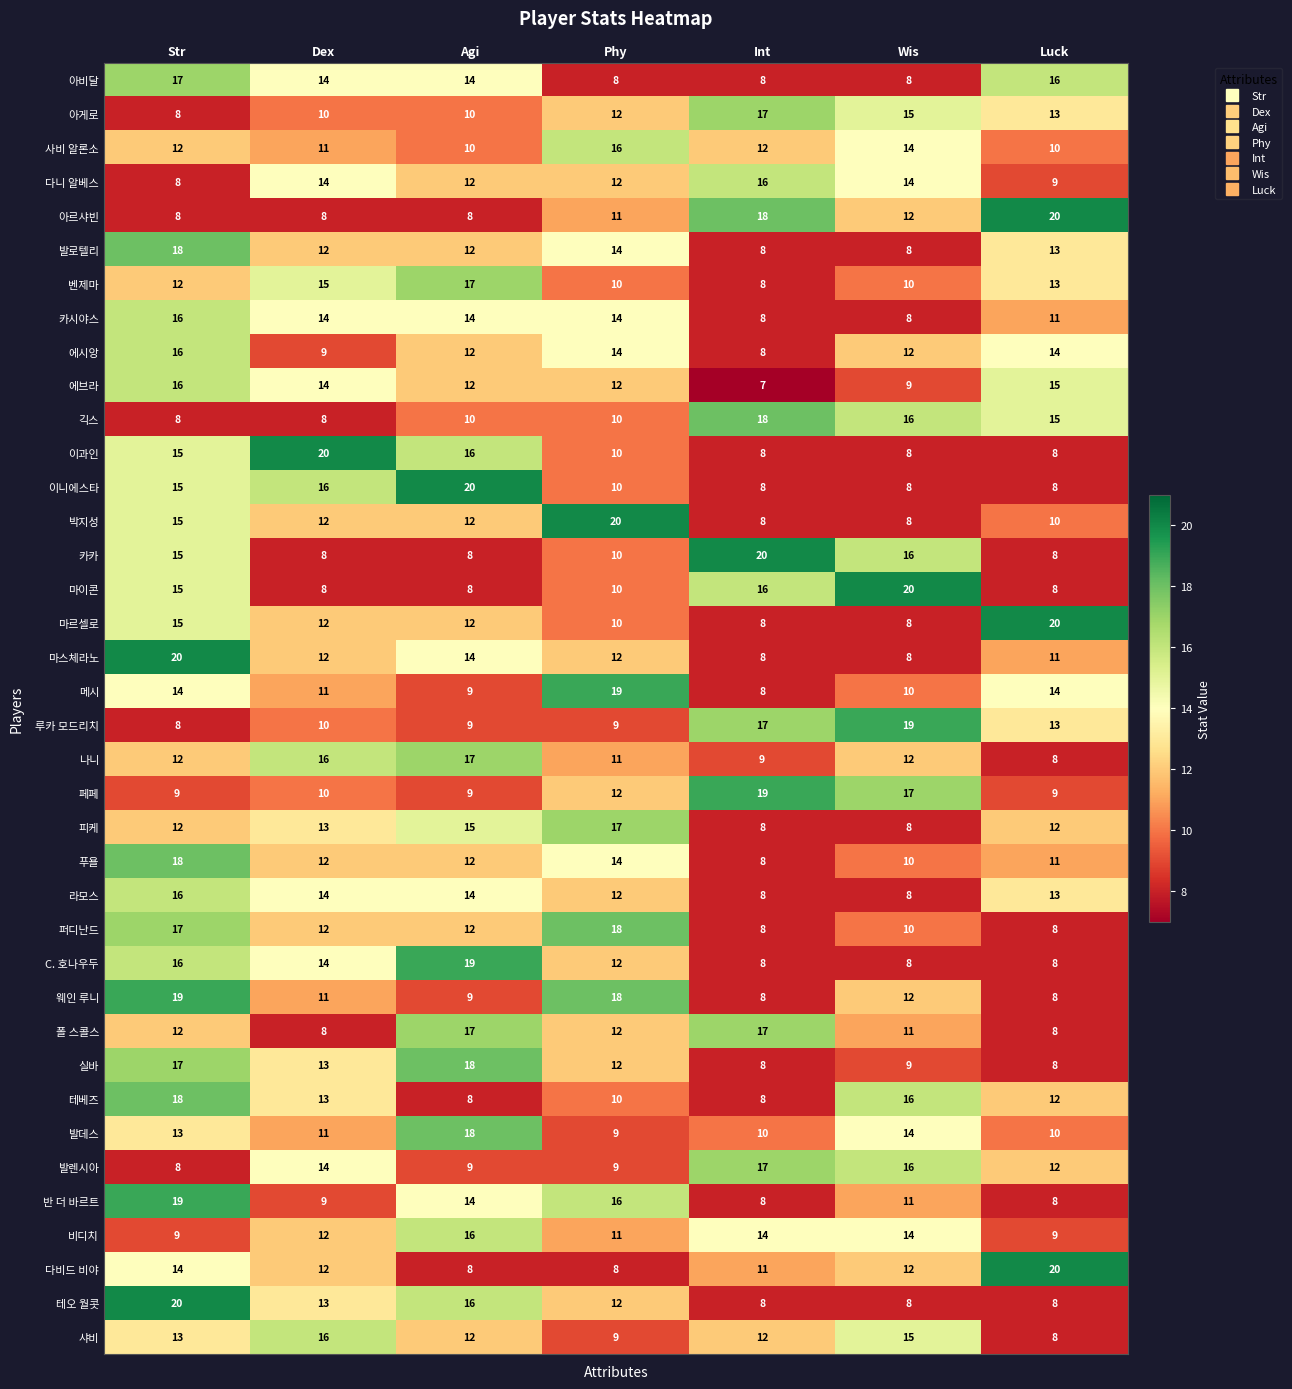

What is the spread (max minus min) of values at Luck?

12